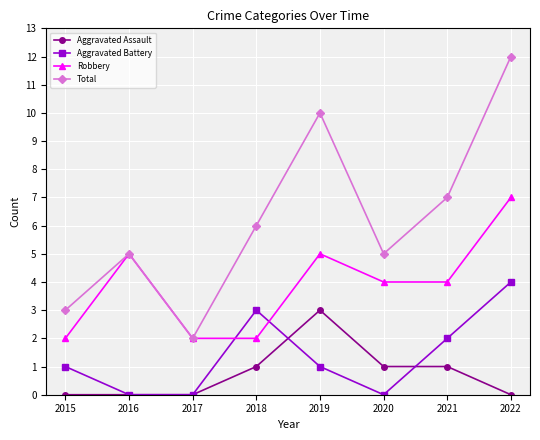

Reading left to right, transcribe all the data shown in this chart.

Aggravated Assault: 2015=0	2016=0	2017=0	2018=1	2019=3	2020=1	2021=1	2022=0
Aggravated Battery: 2015=1	2016=0	2017=0	2018=3	2019=1	2020=0	2021=2	2022=4
Robbery: 2015=2	2016=5	2017=2	2018=2	2019=5	2020=4	2021=4	2022=7
Total: 2015=3	2016=5	2017=2	2018=6	2019=10	2020=5	2021=7	2022=12